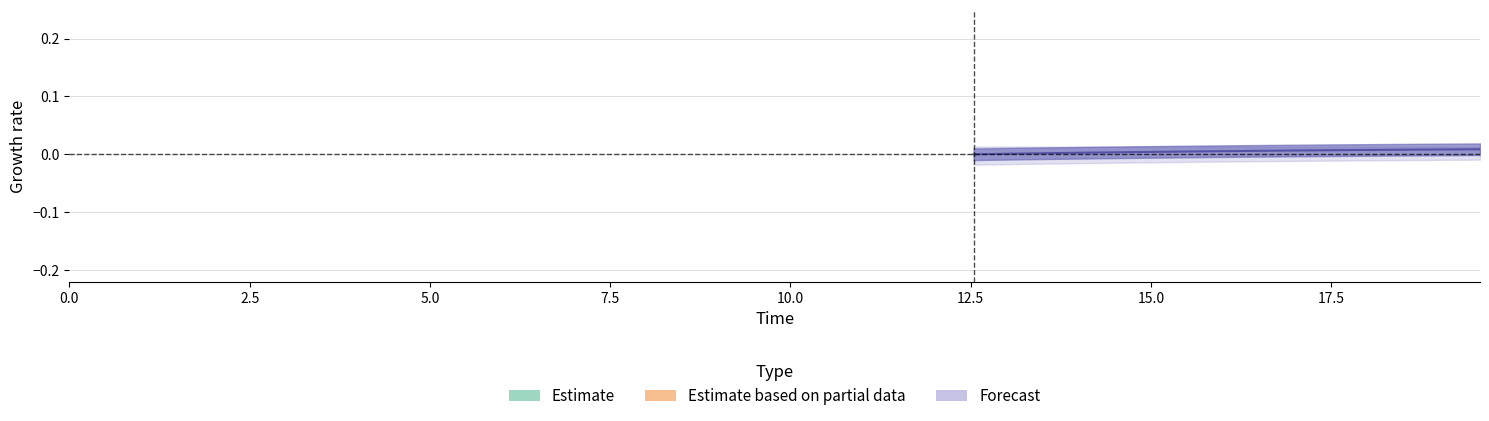

True or false: C and I intersect in this chart.

False